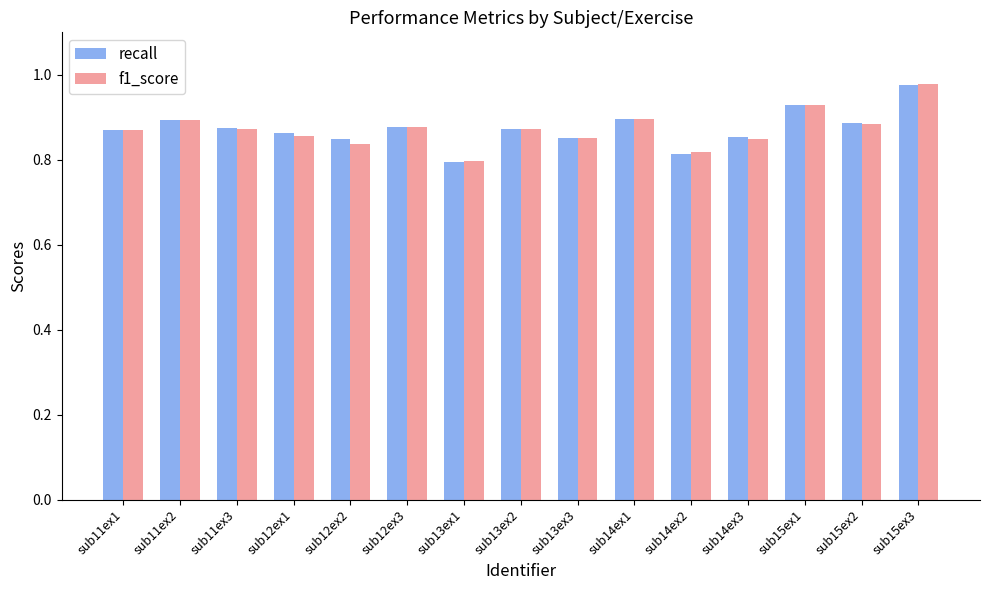

At which category is the sum across all series the highest?

sub15ex3